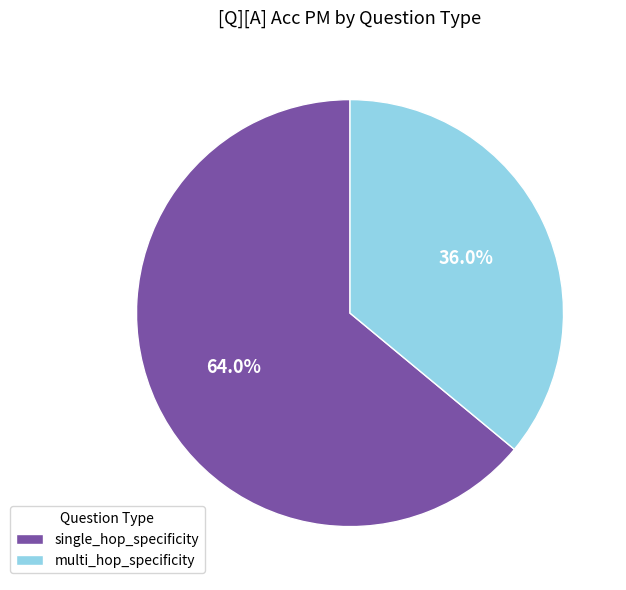

Is there a majority slice in this chart?

Yes